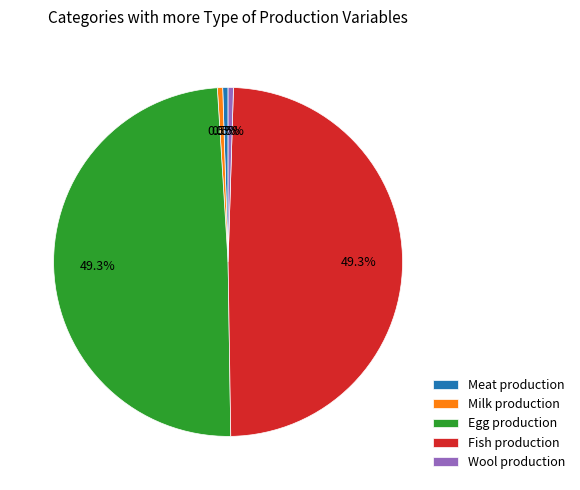

Approximately how many times larger is the value at Wool production compared to Milk production?

1.0